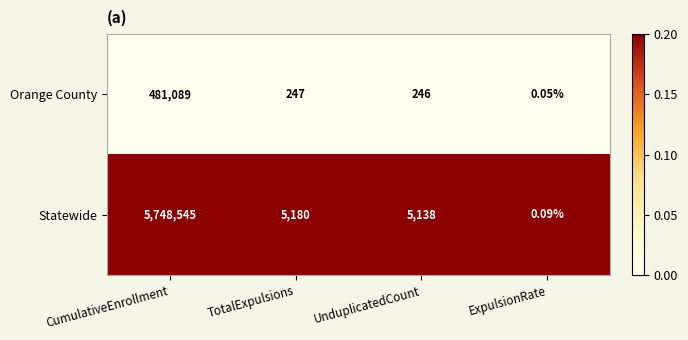

Which category has the highest value in the Orange County series?

CumulativeEnrollment